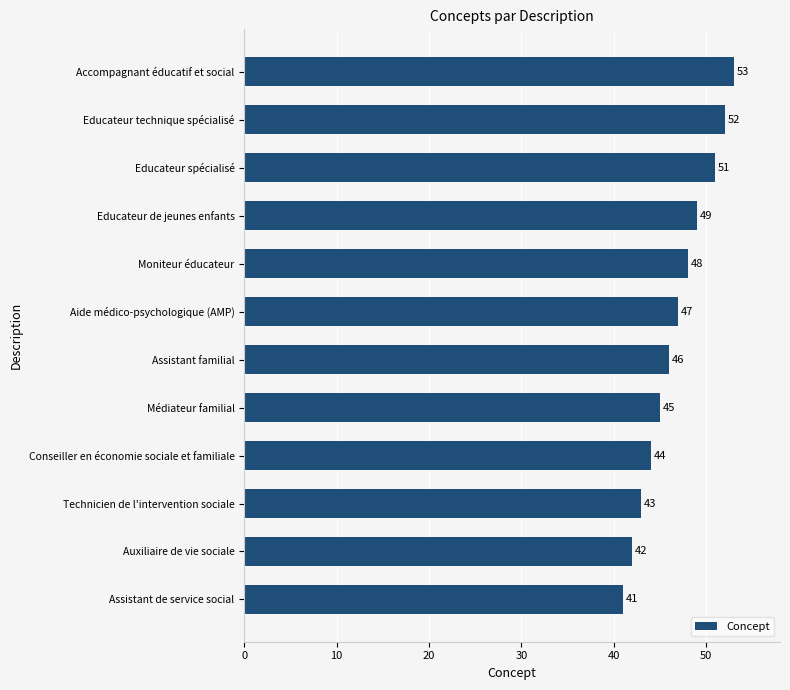

The chart shows a value of 52 at Educateur technique spécialisé. True or false?

True